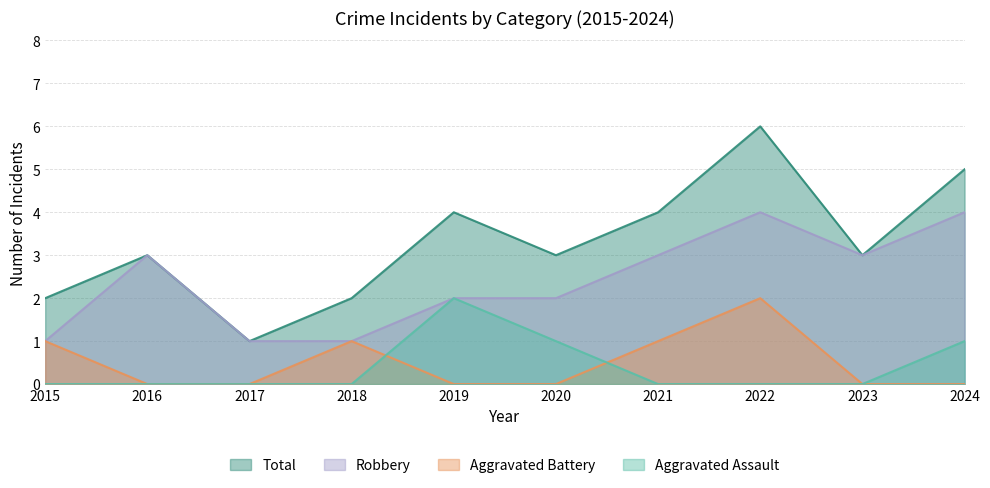

Does the chart display data point markers on the line(s)?

No